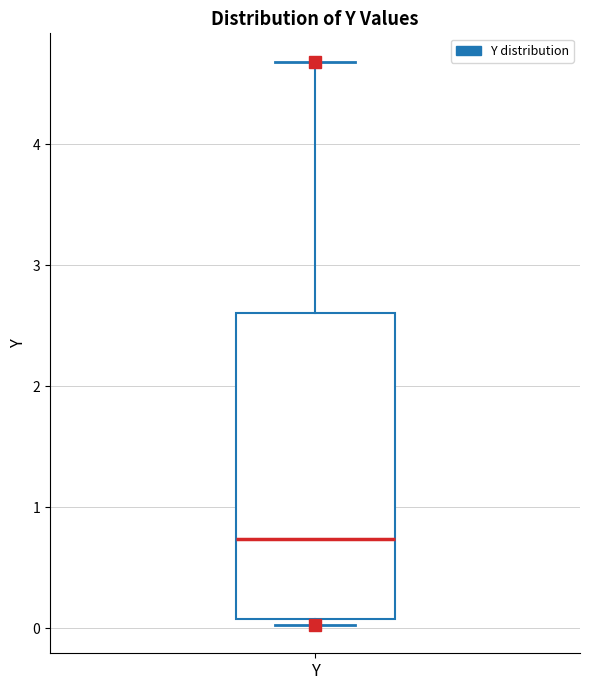

Where is the upper edge of the box for Y on the y-axis? The values are not printed on the chart, so give them approximately, as read against the axis.

2.6